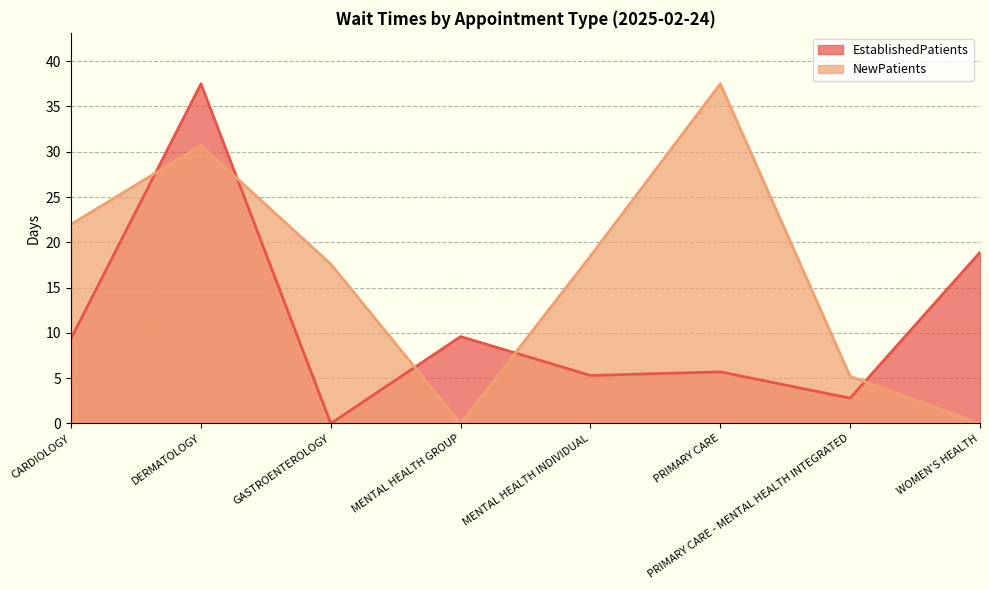

How many lines are shown in the chart?

2